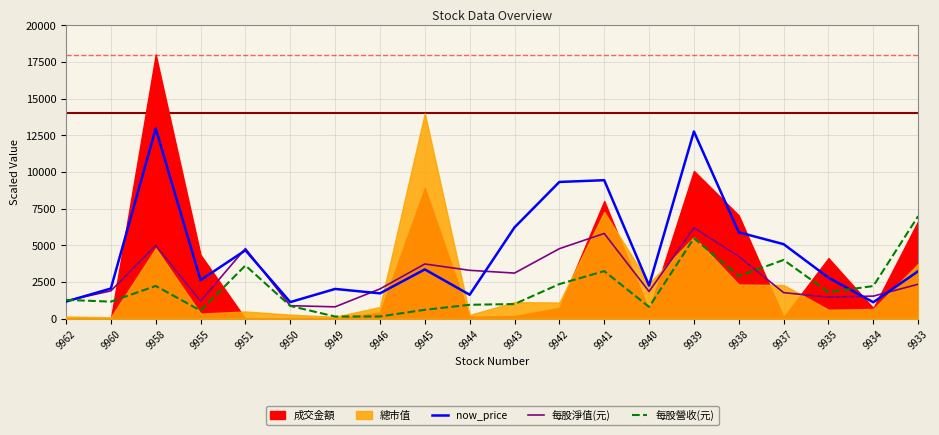

Which category has the highest value in the 每股營收(元) series?

9933